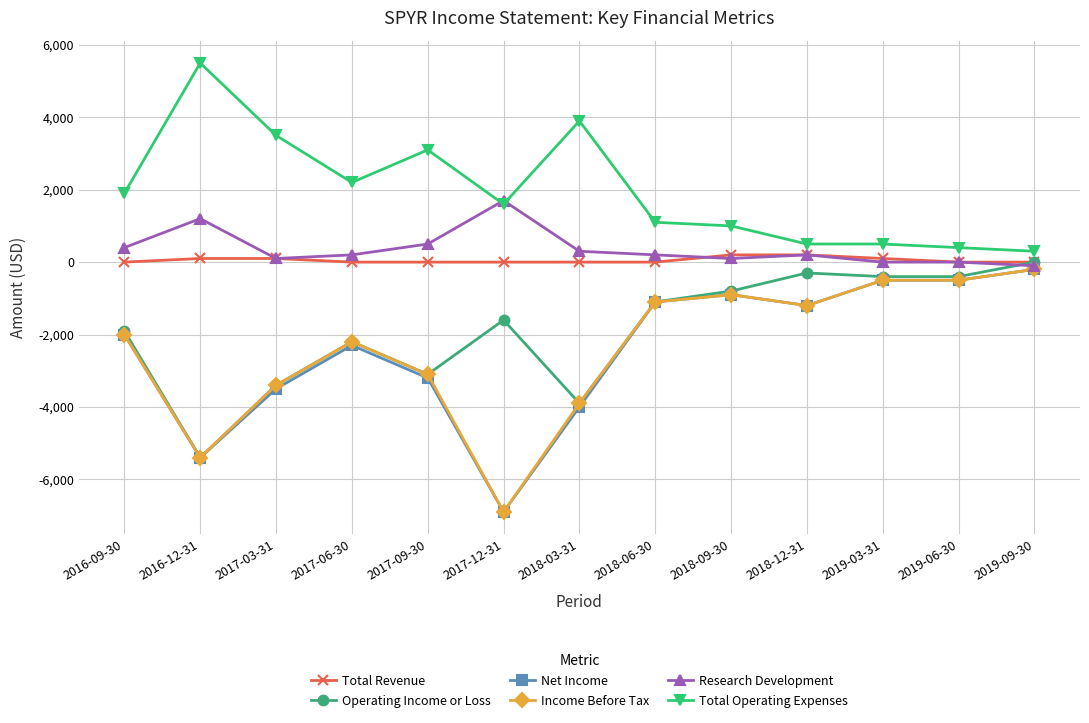

True or false: Income Before Tax and Total Operating Expenses intersect in this chart.

False